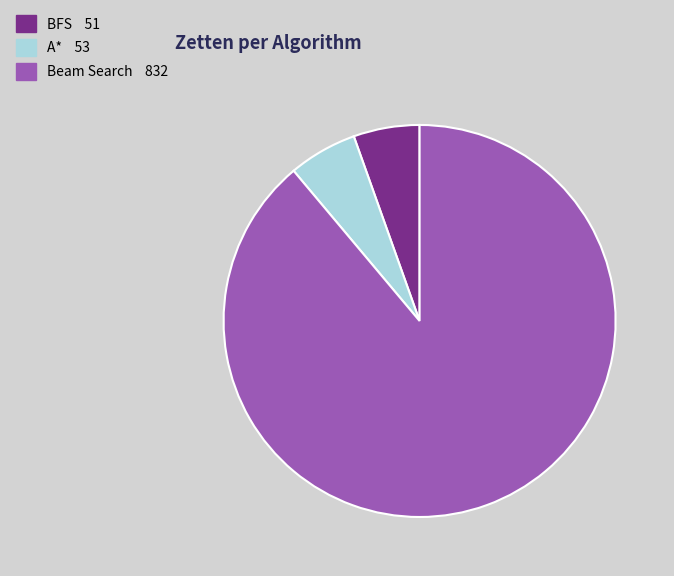

Combined, do BFS and Beam Search account for over 50%?

Yes